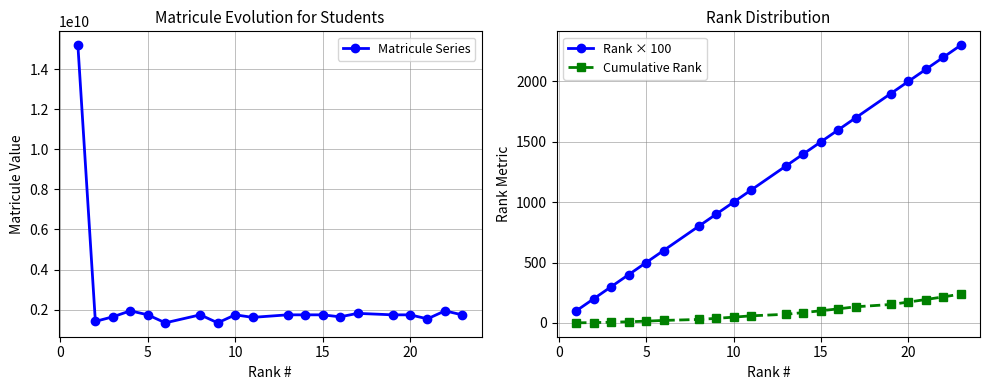

True or false: Matricule Series and Rank × 100 cross at least once.

False